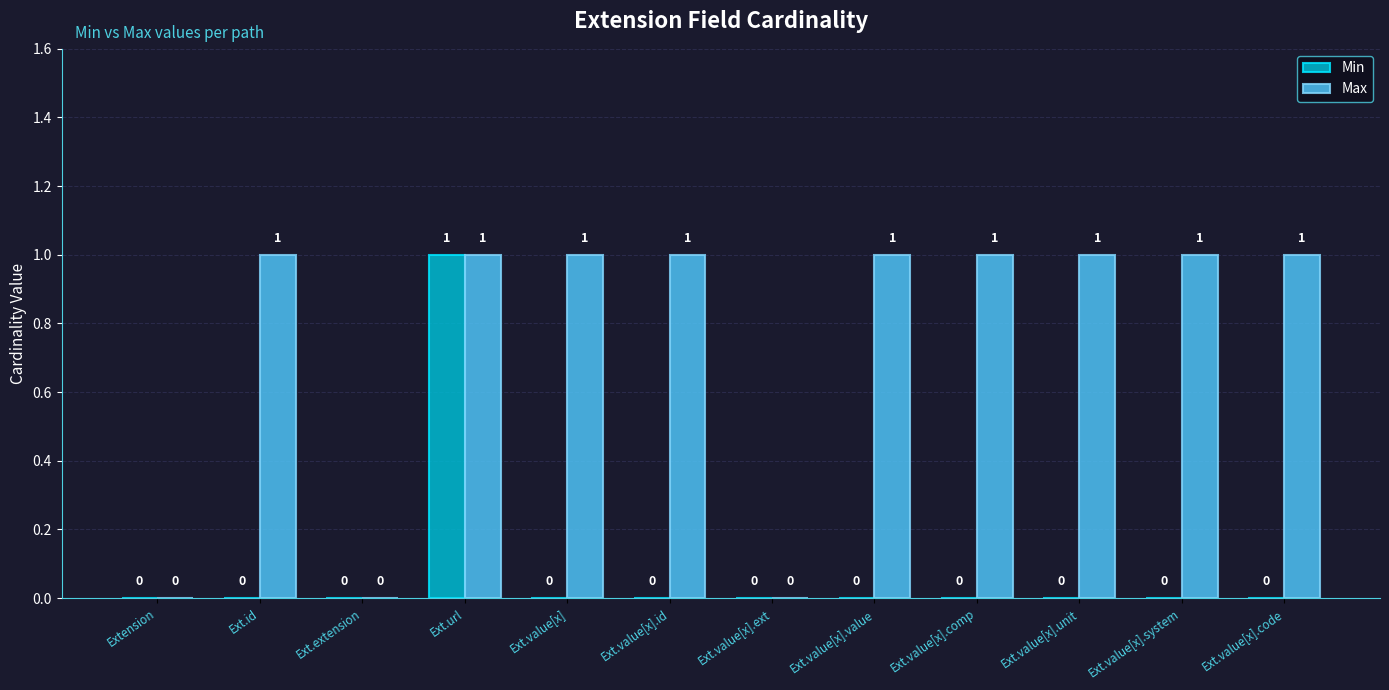

How many groups of bars are there?

12